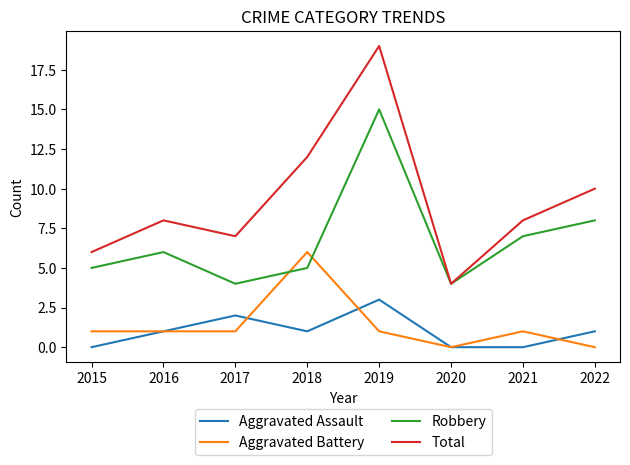

At 2022, list the series in order from largest to smallest.

Total, Robbery, Aggravated Assault, Aggravated Battery